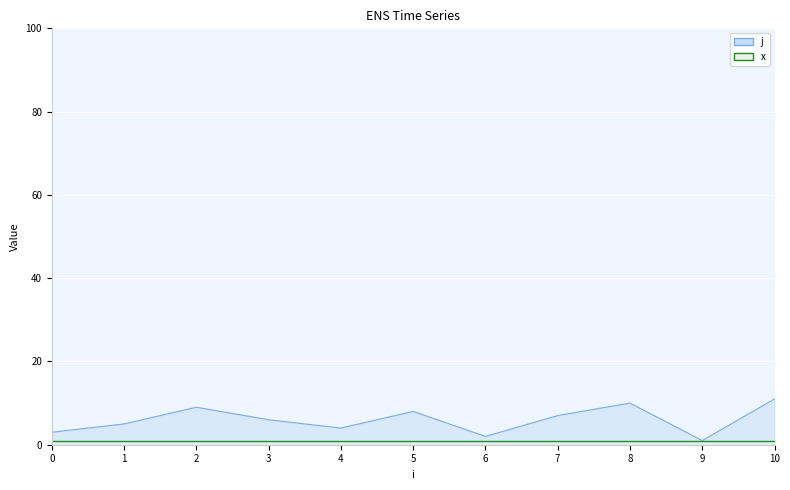

How many data points are above 6?

5